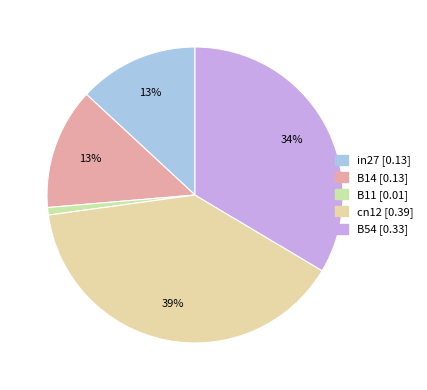

Is there a majority slice in this chart?

No